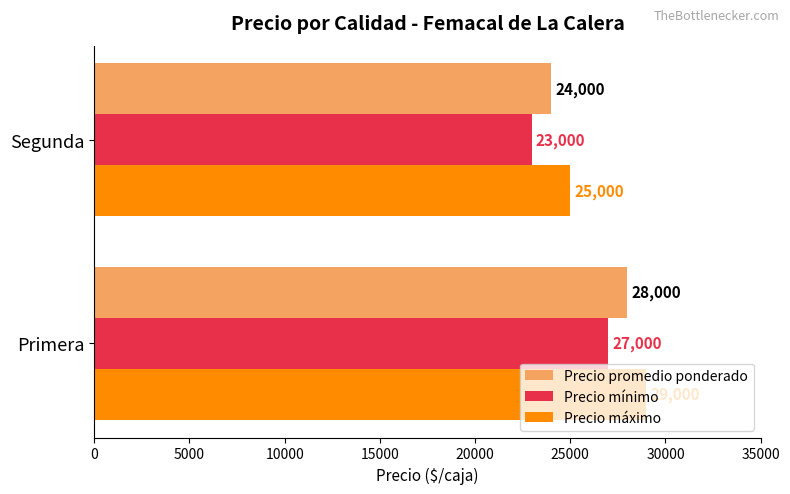

What is the average value of the Precio máximo series?

27000